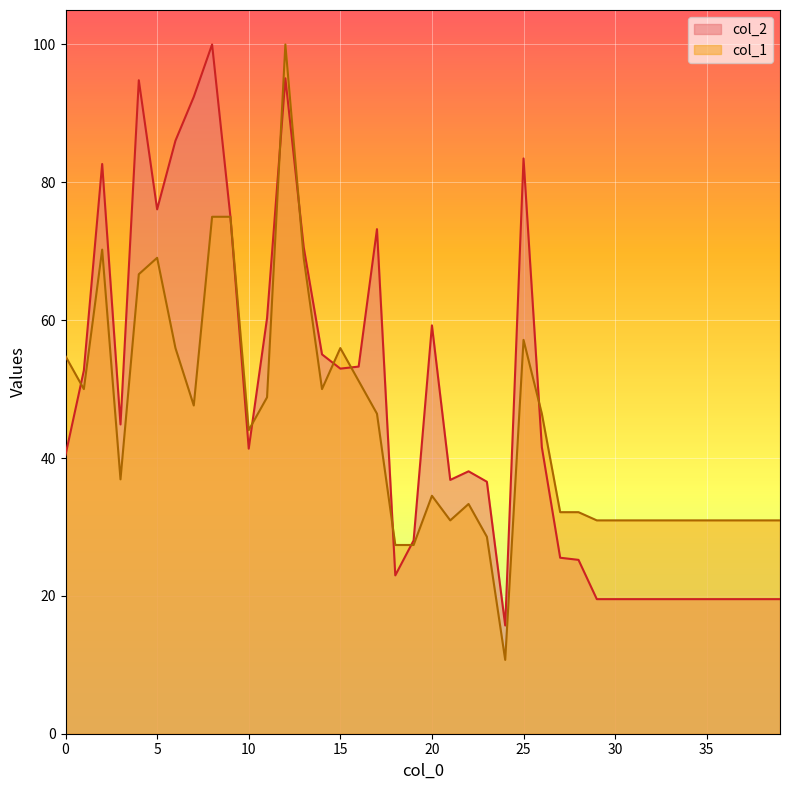

Is the value of col_1 at 9 greater than the value of col_2 at 35?

Yes